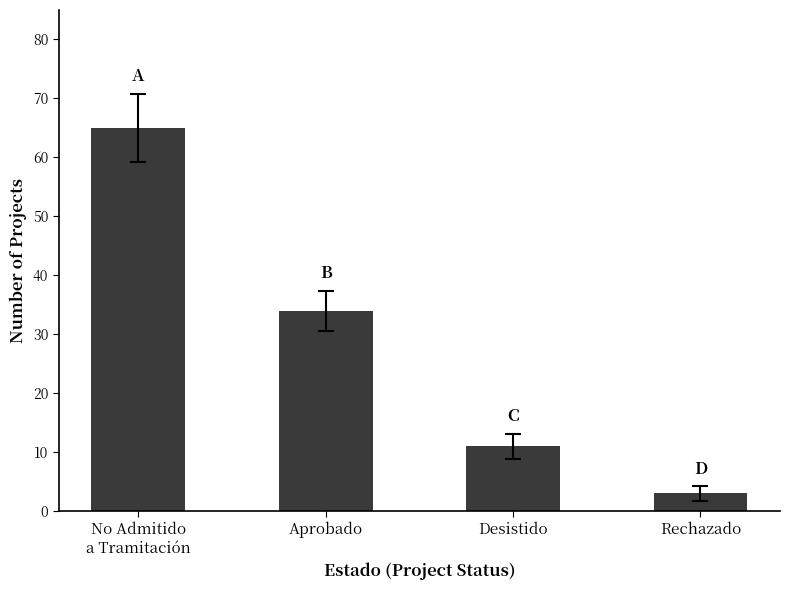

What is the sum of all values?

113